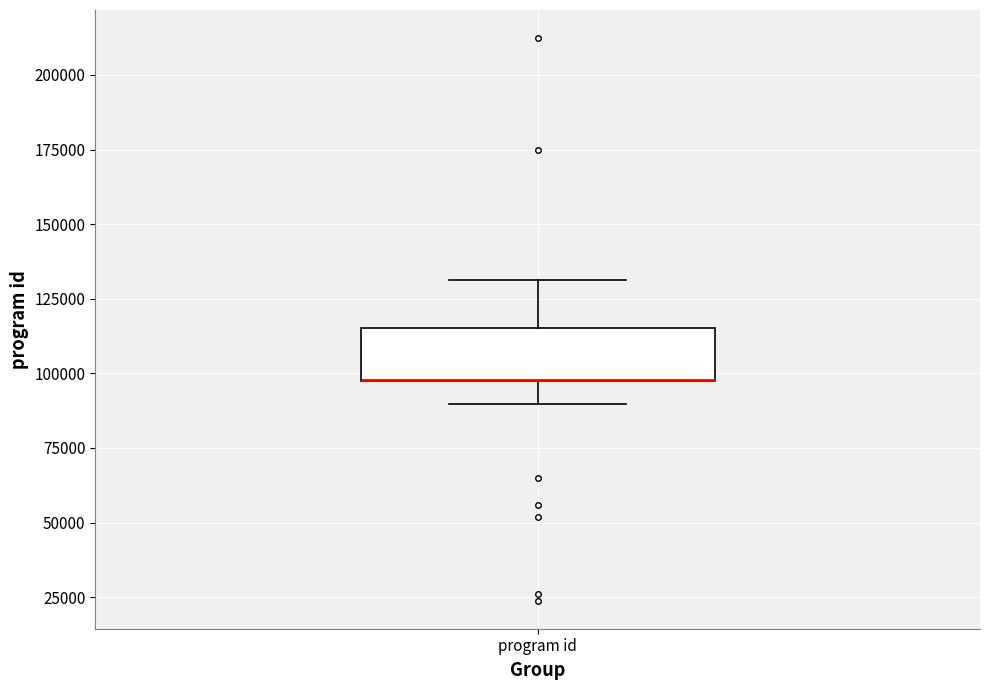

Transcribe this box plot: give where the median line is, the range the box spans, and where the two whiskers end, as read against the y-axis. The values are not printed on the chart, so give them approximately, as read against the axis.

median 100000 (drawn on the box's lower edge), box 95000 to 115000, whiskers 90000 to 130000